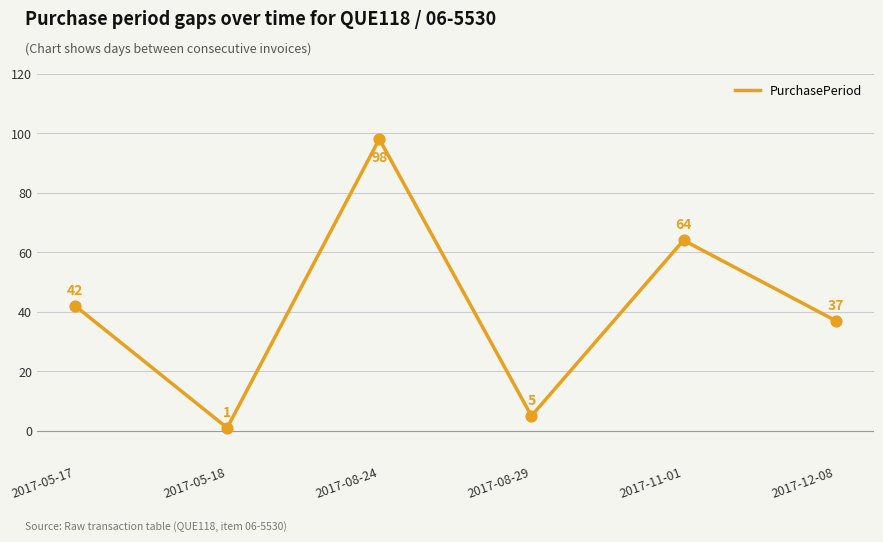

What is the ratio of the value at 2017-08-29 to the value at 2017-12-08?

0.1